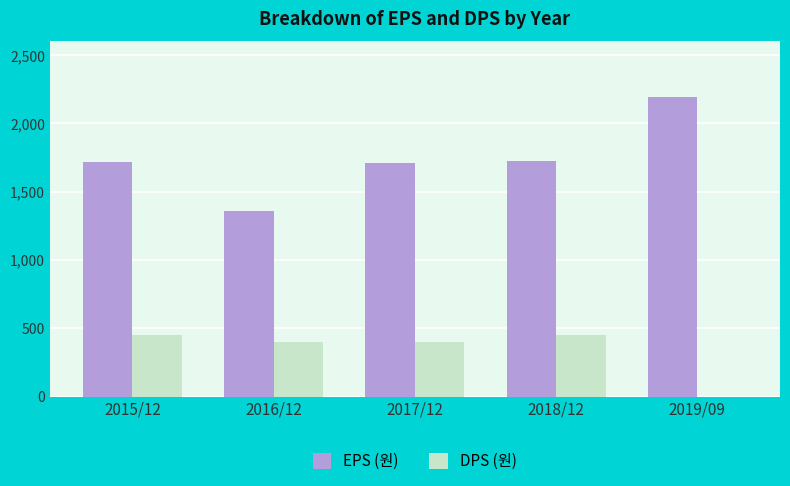

Which label corresponds to the largest value in the chart?

2019/09